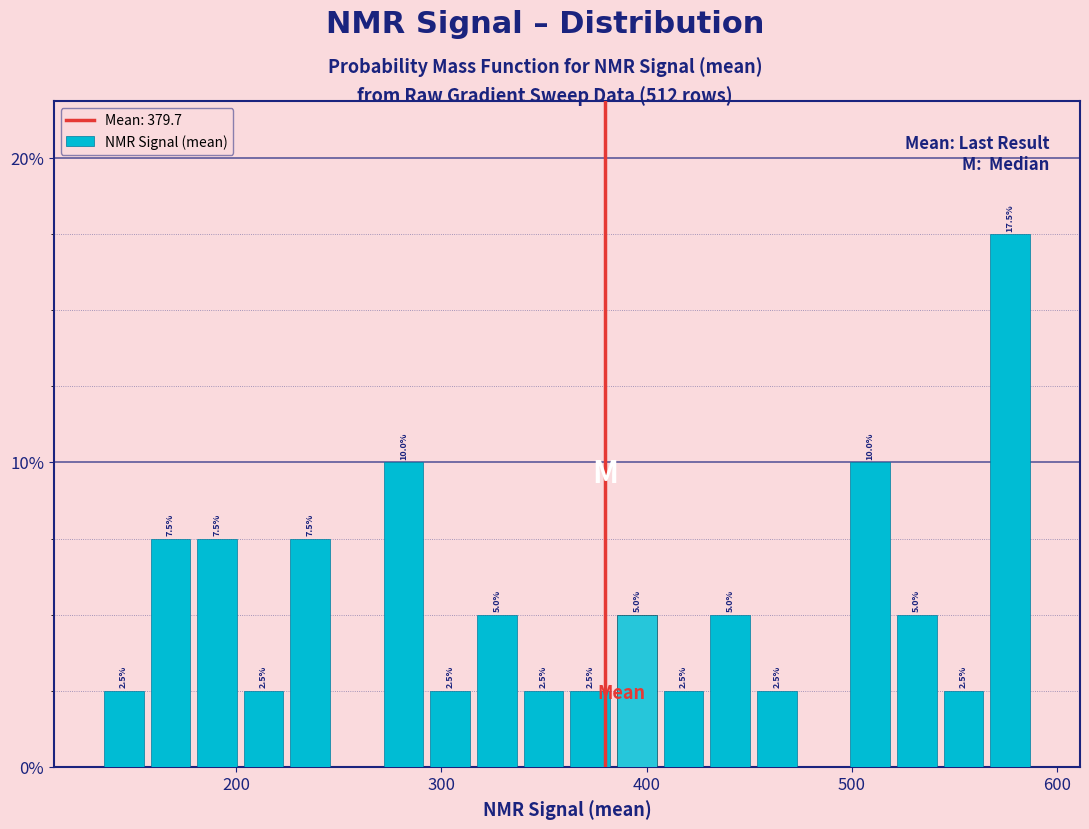

Around what value on the x-axis is the tallest bar? Give the approximate position of its centre, as read against the axis.

580